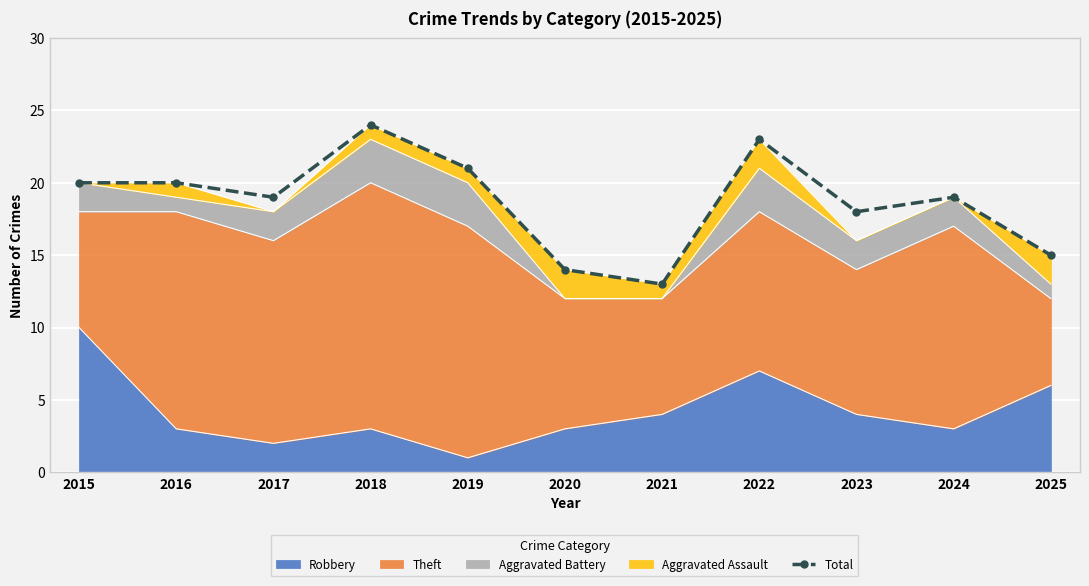

What is the difference between the second highest and minimum values?

10